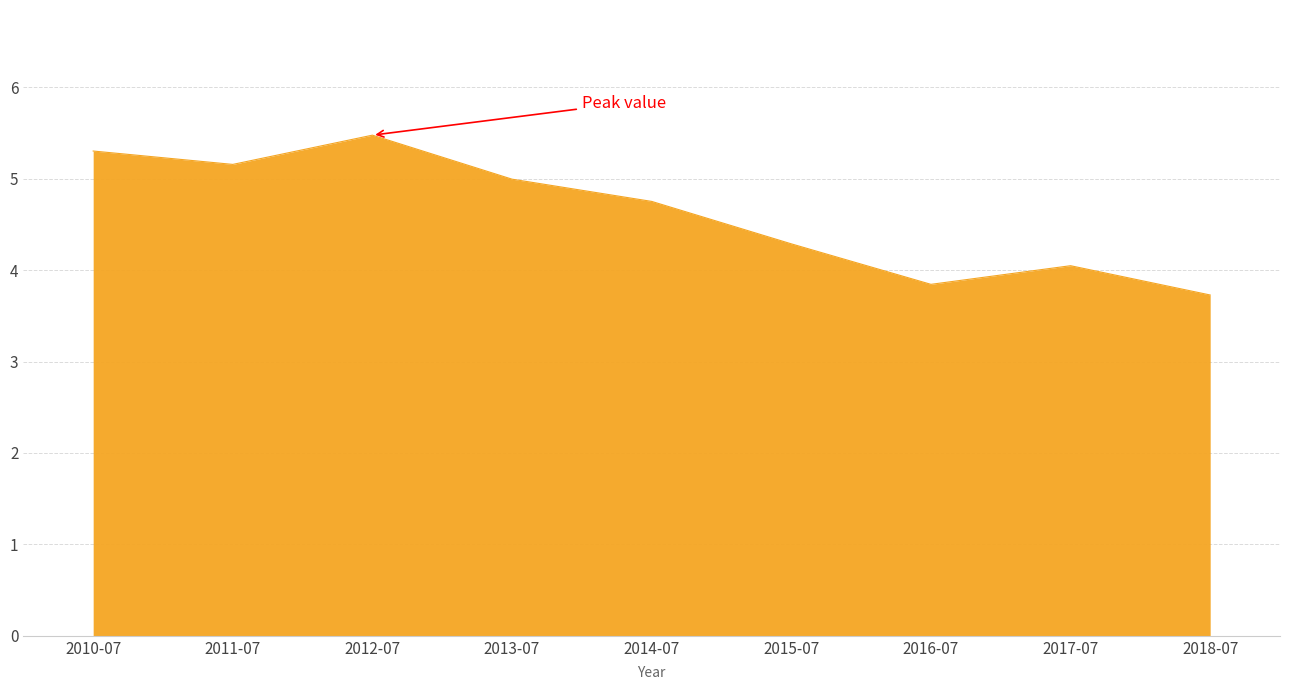

Rank the categories by value from highest to lowest.

2012-07, 2010-07, 2011-07, 2013-07, 2014-07, 2015-07, 2017-07, 2016-07, 2018-07